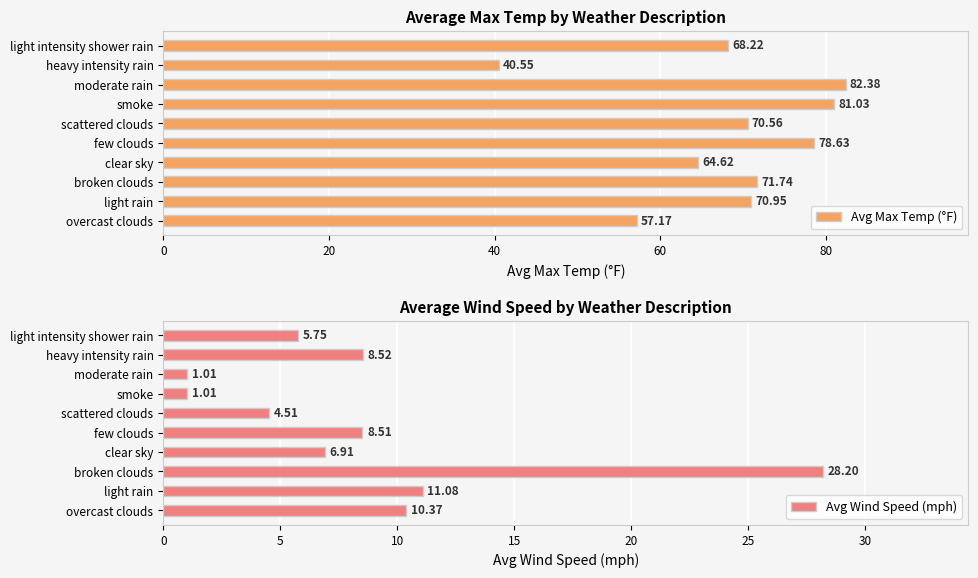

Reading left to right, what are all the values shown in this chart?

Avg Max Temp (°F): 57.2	71.0	71.7	64.6	78.6	70.6	81.0	82.4	40.5	68.2
Avg Wind Speed (mph): 10.4	11.1	28.2	6.9	8.5	4.5	1.0	1.0	8.5	5.8